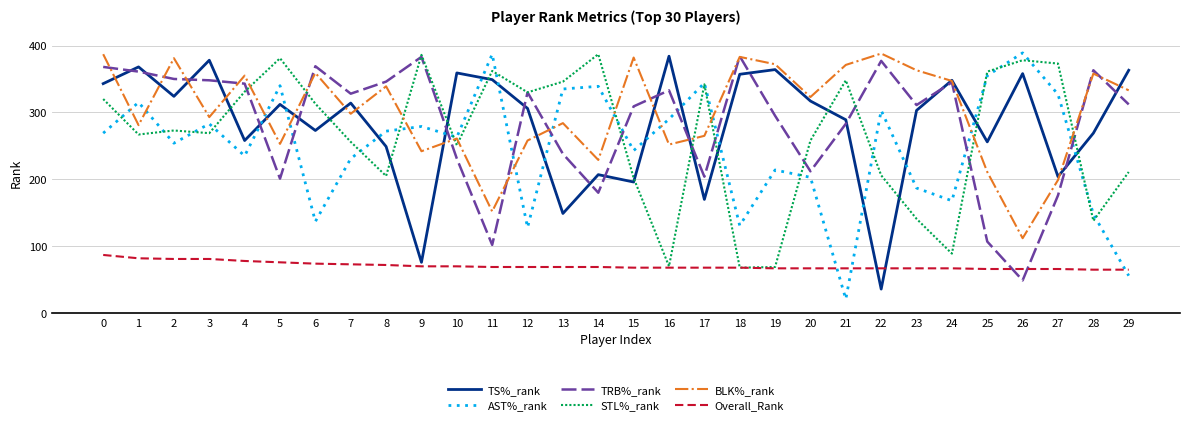

The value of BLK%_rank at 7 is 298. True or false?

True